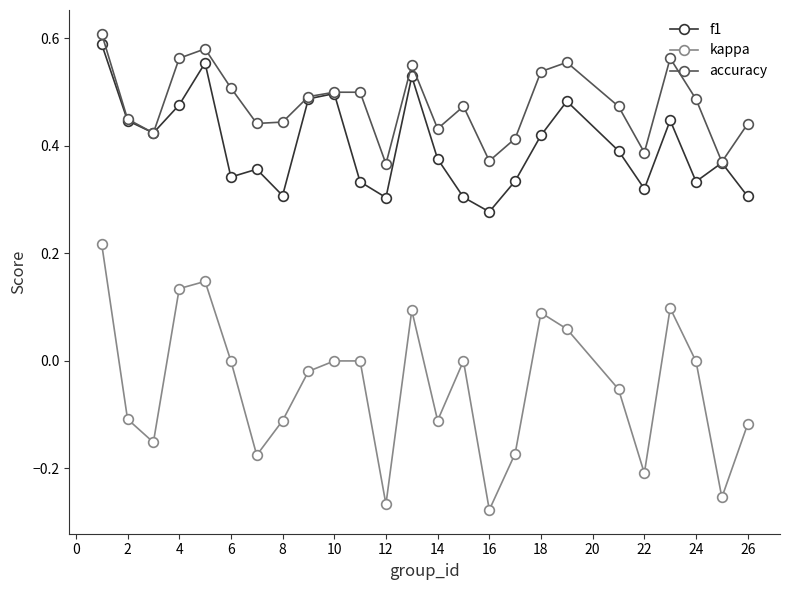

True or false: accuracy and kappa intersect in this chart.

False